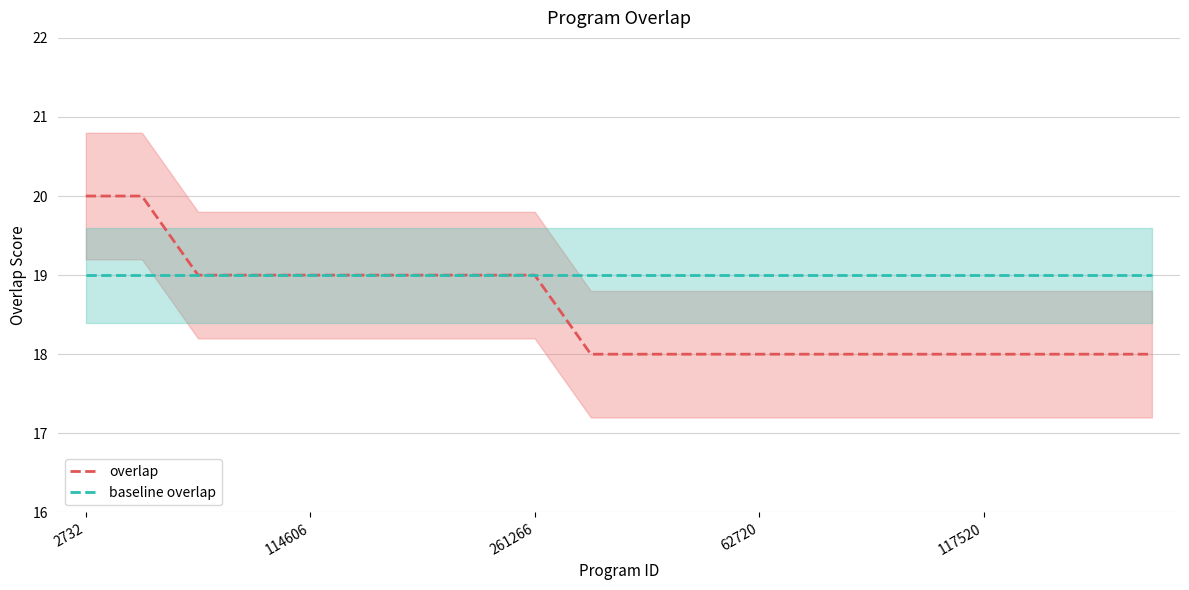

What is the highest value of the overlap series?

20